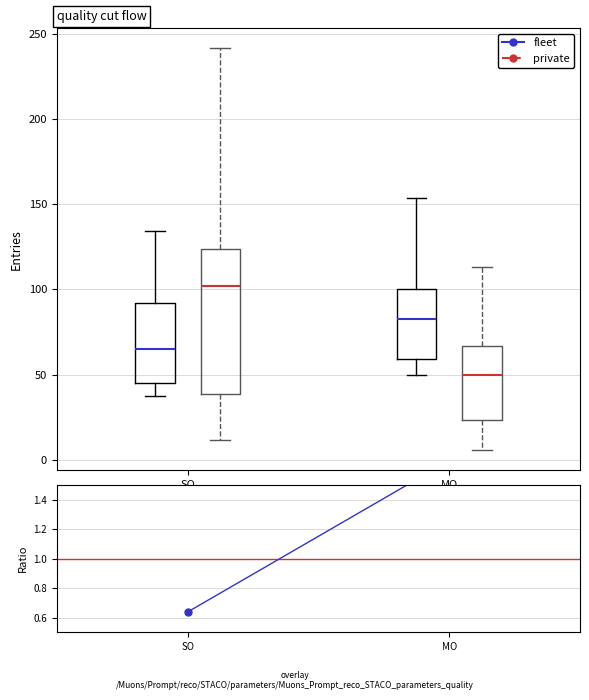

Reading left to right, read every box against the y-axis: the position of its median line, the range the box covers, and the ends of its whiskers. The values are not printed on the chart, so give them approximately, as read against the axis.

SO (fleet): median 65, box 45 to 90, whiskers 40 to 135
SO (private): median 100, box 40 to 125, whiskers 10 to 240
MO (fleet): median 85, box 60 to 100, whiskers 50 to 155
MO (private): median 50, box 25 to 65, whiskers 5 to 115